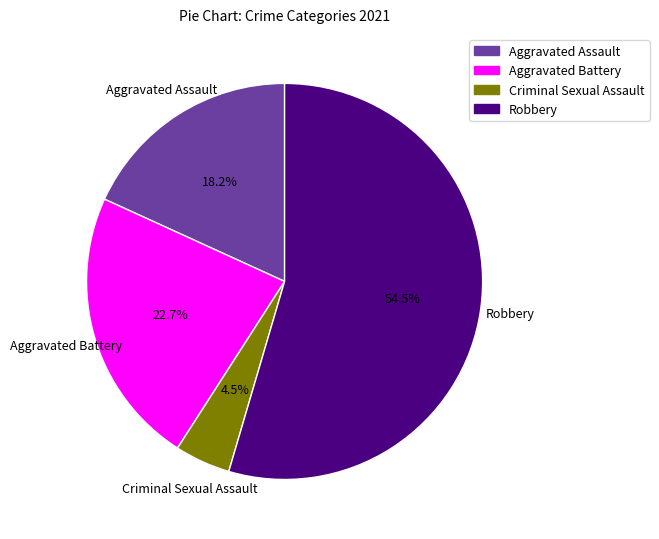

To the nearest percent, what percentage of the pie is Aggravated Battery?

23%